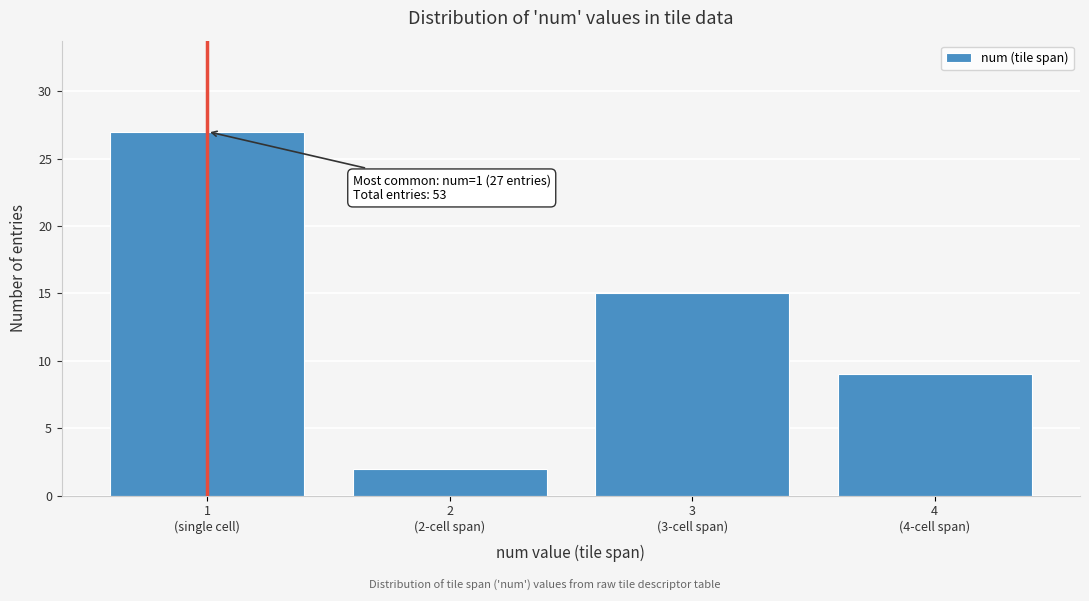

Reading left to right, what are all the values shown in this chart?

27	2	15	9